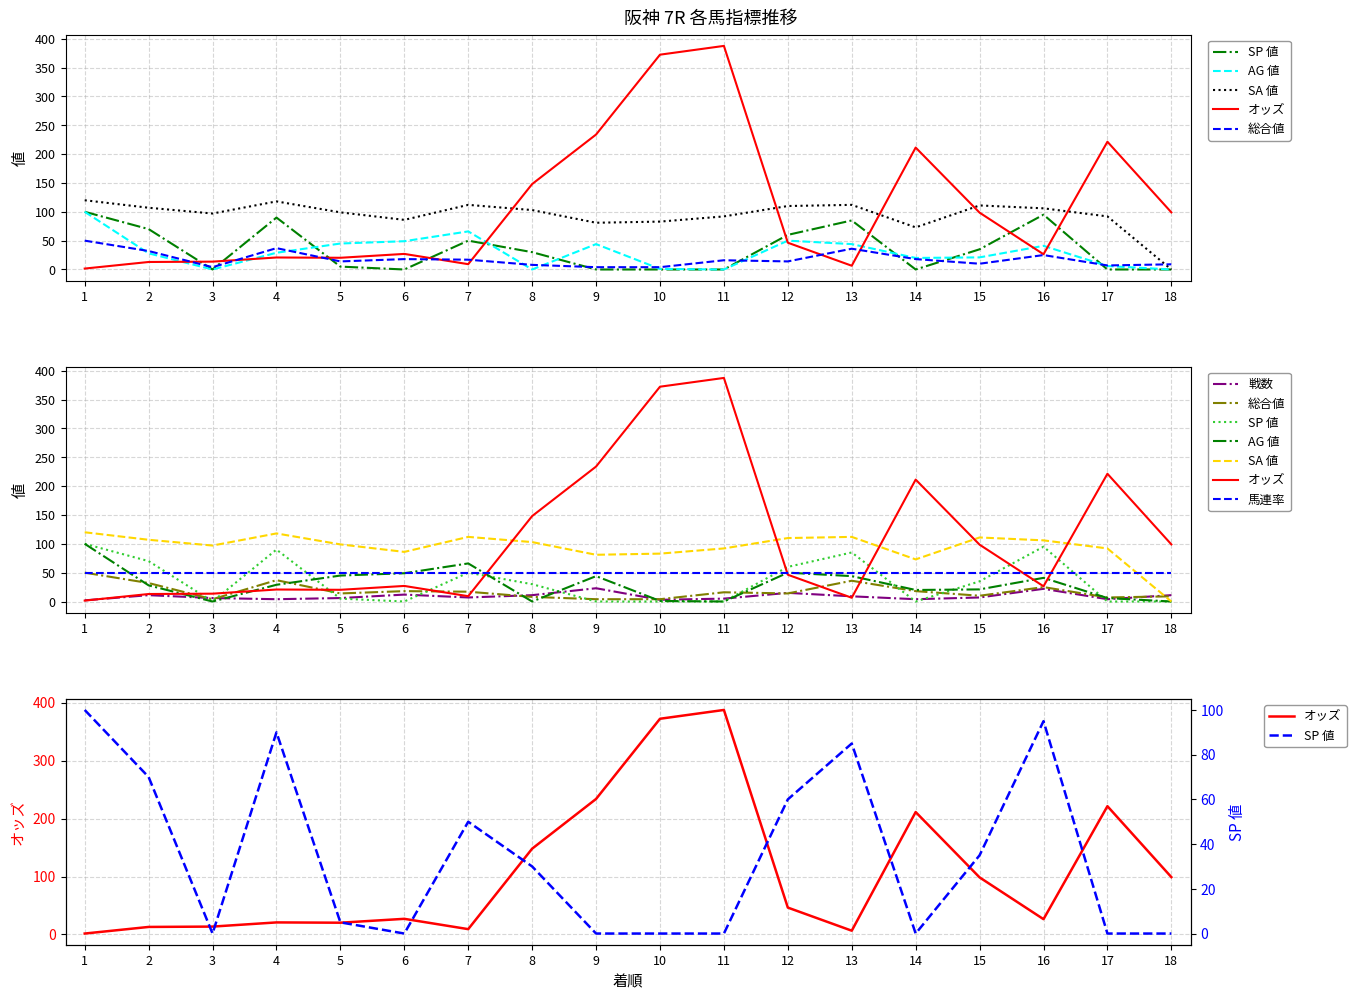

How many values in the AG 値 series are below 29?

9